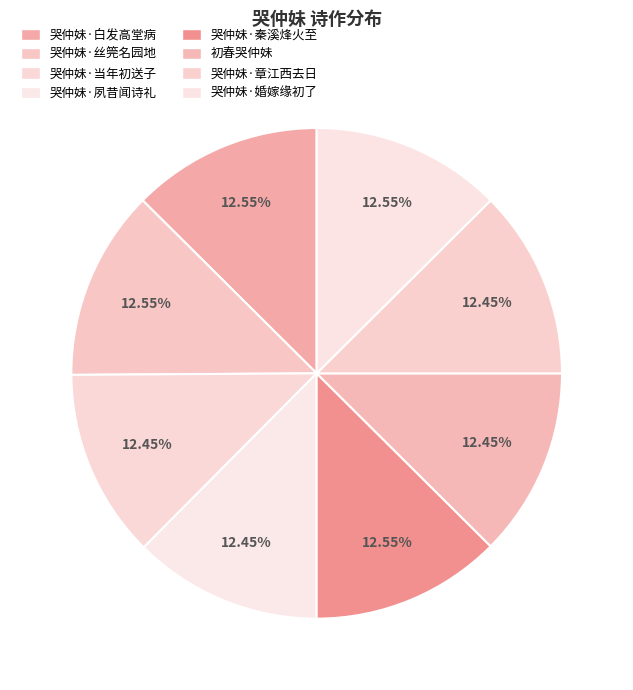

Which category has the biggest portion of the pie?

哭仲妹·婚嫁缘初了